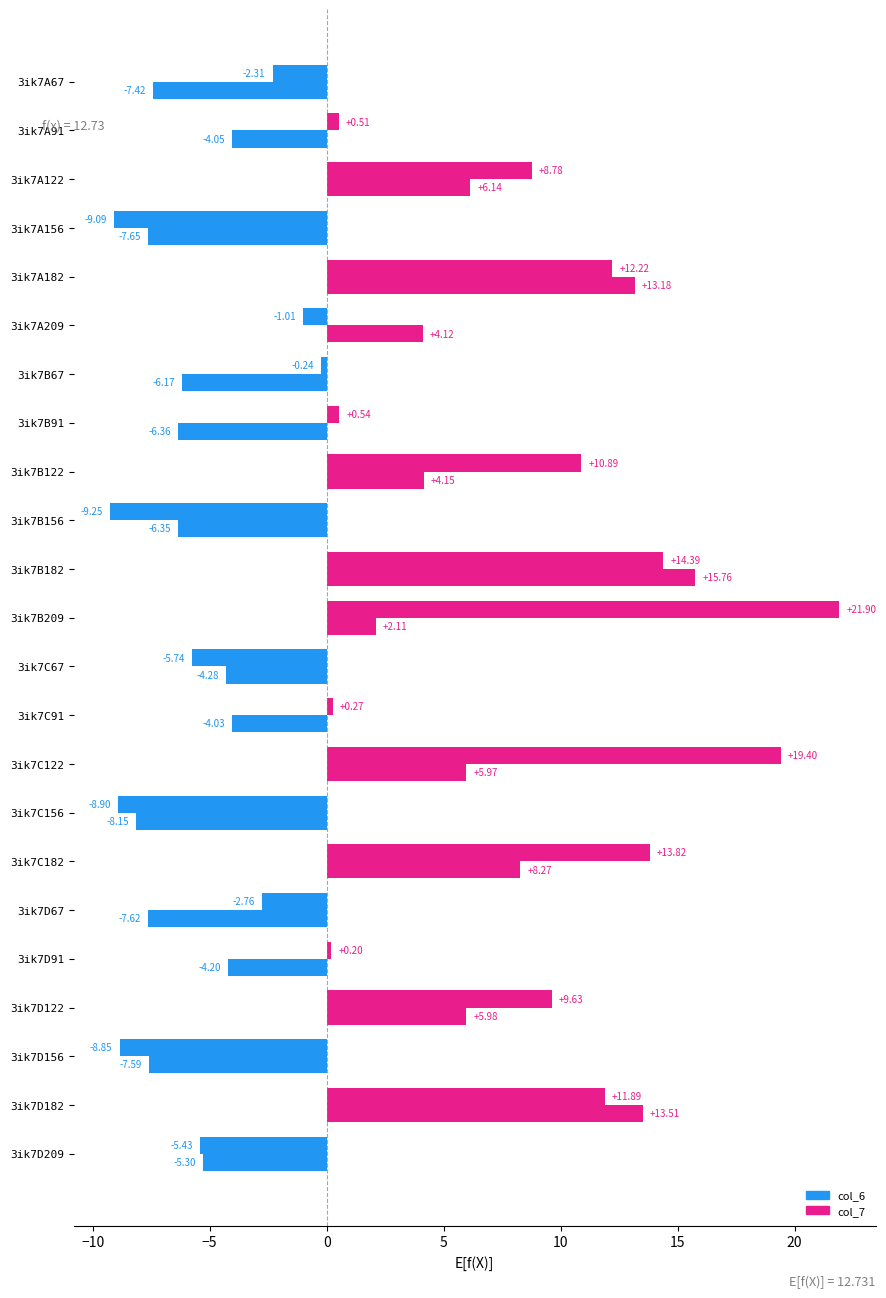

Count the number of categories in the chart.

23